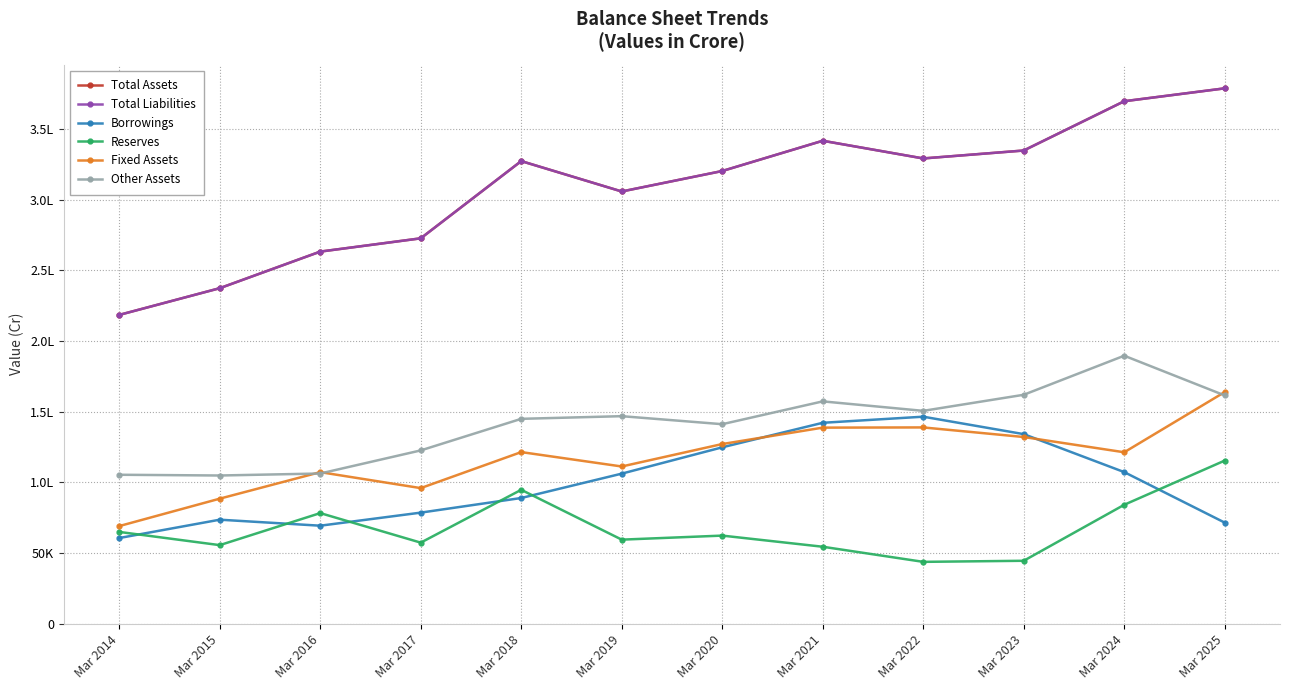

Reading left to right, what are all the values shown in this chart?

Total Assets: Mar 2014=218426	Mar 2015=237315	Mar 2016=263184	Mar 2017=272580	Mar 2018=327192	Mar 2019=305703	Mar 2020=320179	Mar 2021=341570	Mar 2022=329061	Mar 2023=334674	Mar 2024=369521	Mar 2025=378642
Total Liabilities: Mar 2014=218426	Mar 2015=237315	Mar 2016=263184	Mar 2017=272580	Mar 2018=327192	Mar 2019=305703	Mar 2020=320179	Mar 2021=341570	Mar 2022=329061	Mar 2023=334674	Mar 2024=369521	Mar 2025=378642
Borrowings: Mar 2014=60642	Mar 2015=73610	Mar 2016=69360	Mar 2017=78604	Mar 2018=88950	Mar 2019=106175	Mar 2020=124788	Mar 2021=142131	Mar 2022=146449	Mar 2023=134113	Mar 2024=107262	Mar 2025=71540
Reserves: Mar 2014=64960	Mar 2015=55618	Mar 2016=78273	Mar 2017=57383	Mar 2018=94749	Mar 2019=59500	Mar 2020=62359	Mar 2021=54481	Mar 2022=43795	Mar 2023=44556	Mar 2024=84152	Mar 2025=115408
Fixed Assets: Mar 2014=69092	Mar 2015=88479	Mar 2016=107232	Mar 2017=95944	Mar 2018=121414	Mar 2019=111234	Mar 2020=127107	Mar 2021=138708	Mar 2022=138855	Mar 2023=132080	Mar 2024=121285	Mar 2025=163879
Other Assets: Mar 2014=105385	Mar 2015=104858	Mar 2016=106266	Mar 2017=122600	Mar 2018=144932	Mar 2019=146814	Mar 2020=141141	Mar 2021=157278	Mar 2022=150575	Mar 2023=161941	Mar 2024=189566	Mar 2025=161483